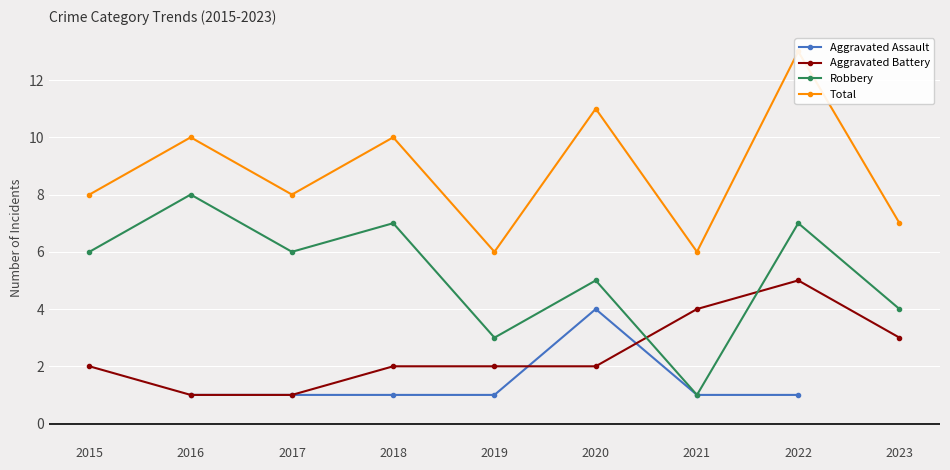

What value does the Robbery series have at 2022?

7